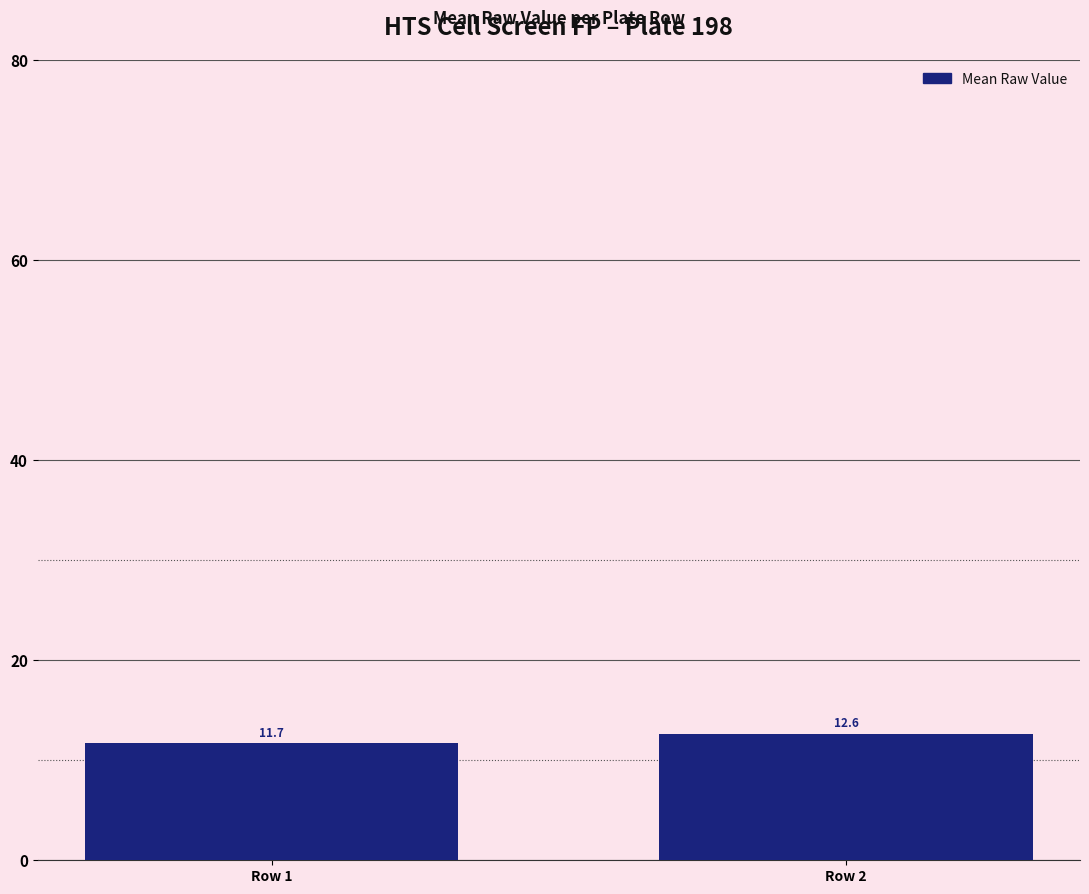

Where is the data nearest to the value 12?

Row 1